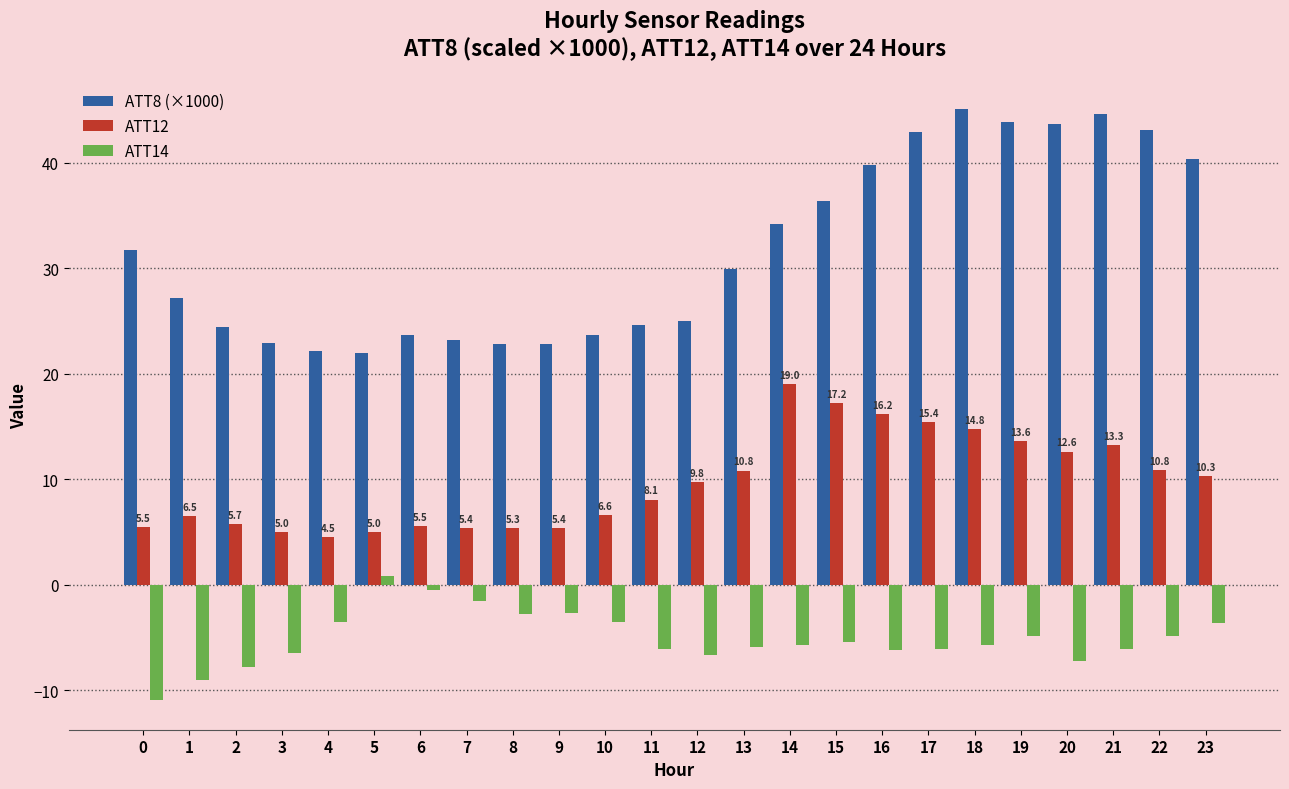

Which series has the largest total across all categories?

ATT8 (×1000)